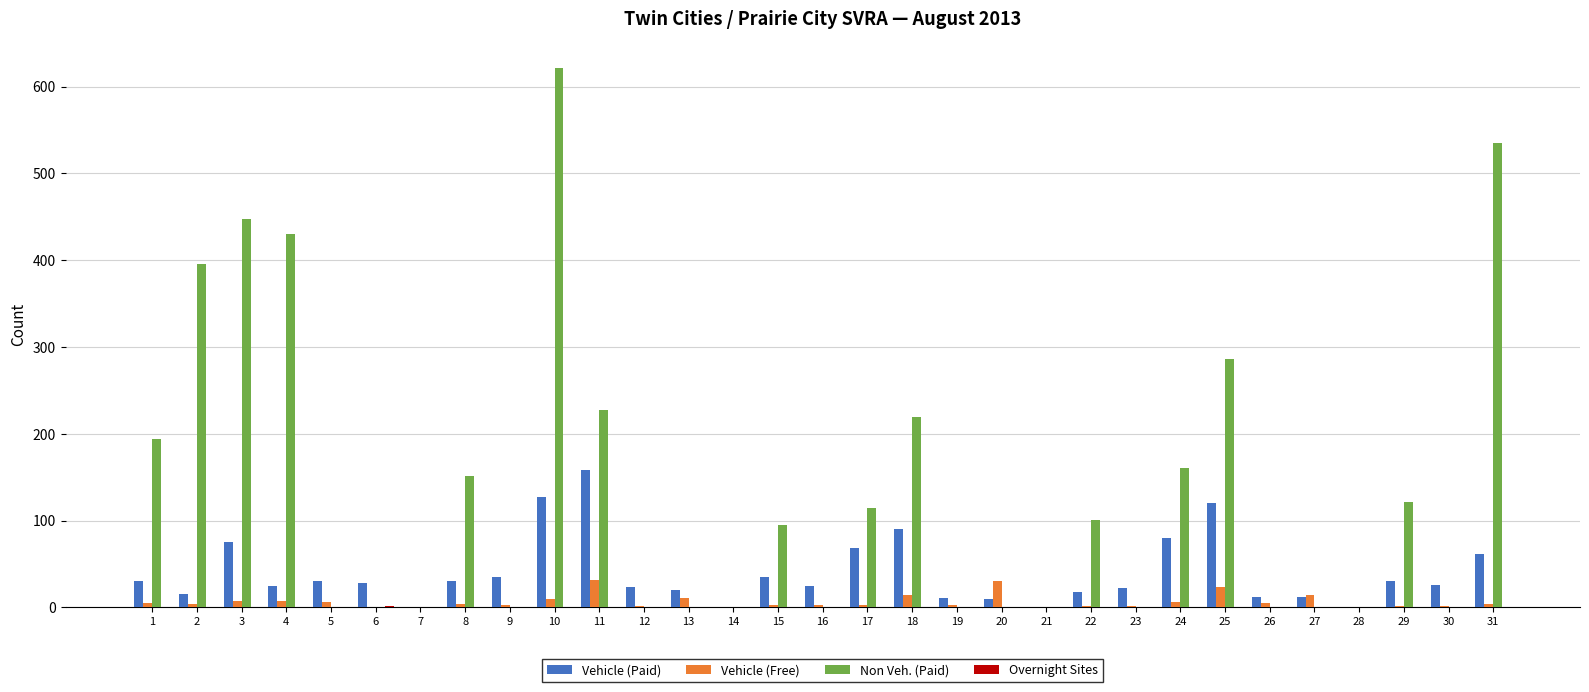

Which series has the largest total across all categories?

Non Veh. (Paid)